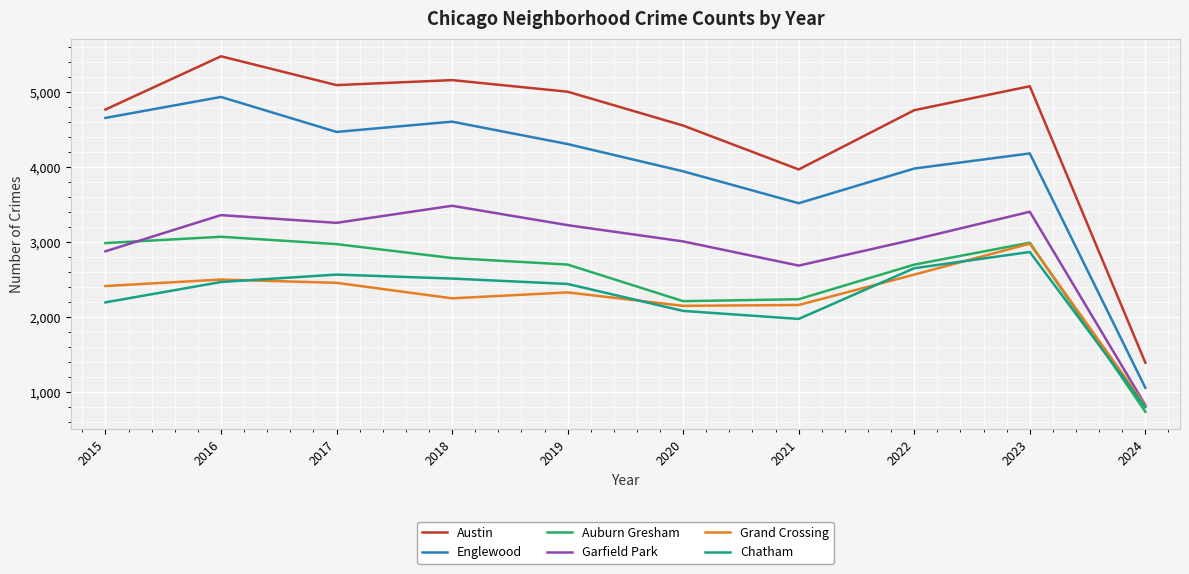

What are all the series names shown in the legend?

Austin, Englewood, Auburn Gresham, Garfield Park, Grand Crossing, Chatham